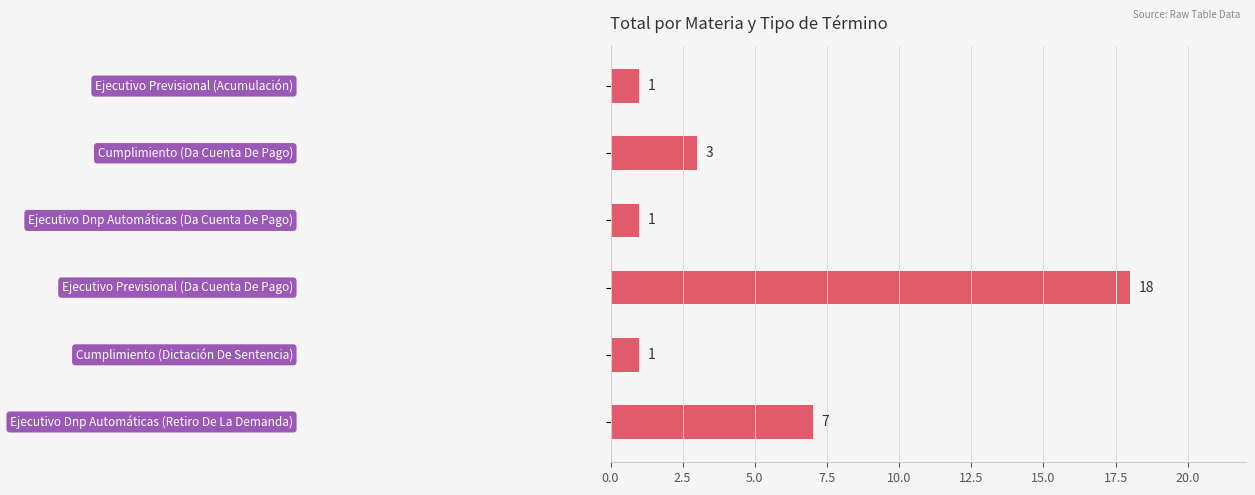

How many data points does each series have?

6